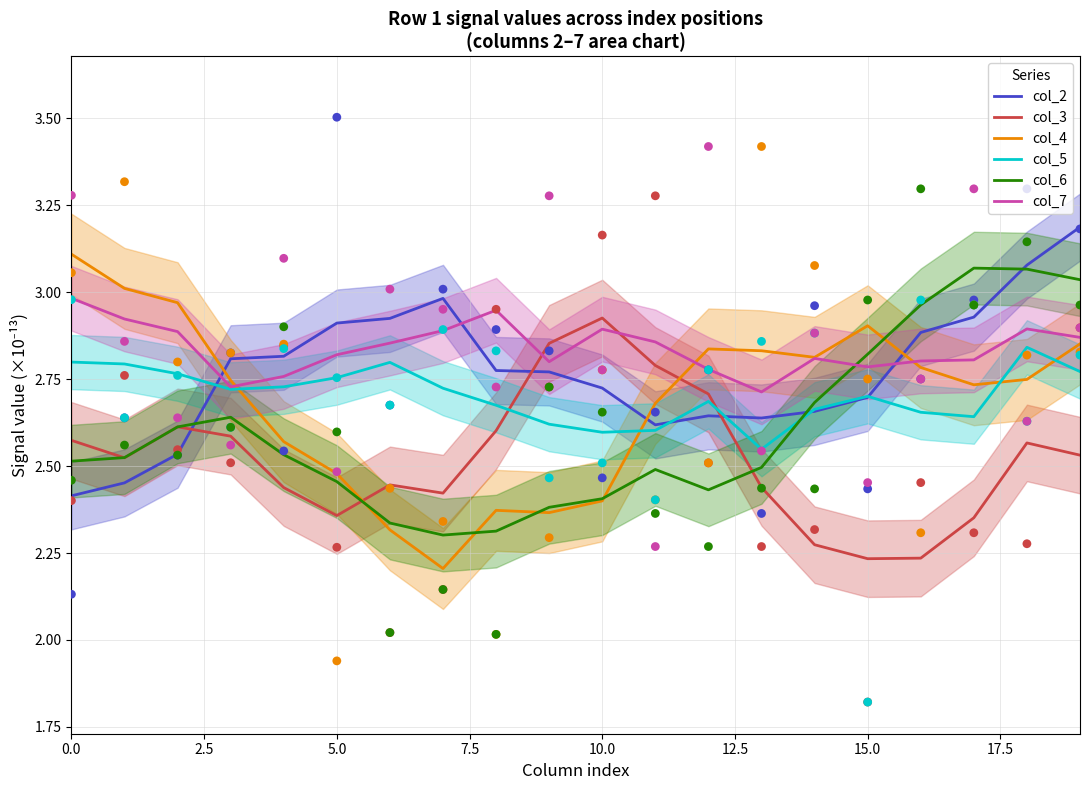

Which series contains the highest Y value?

col_2